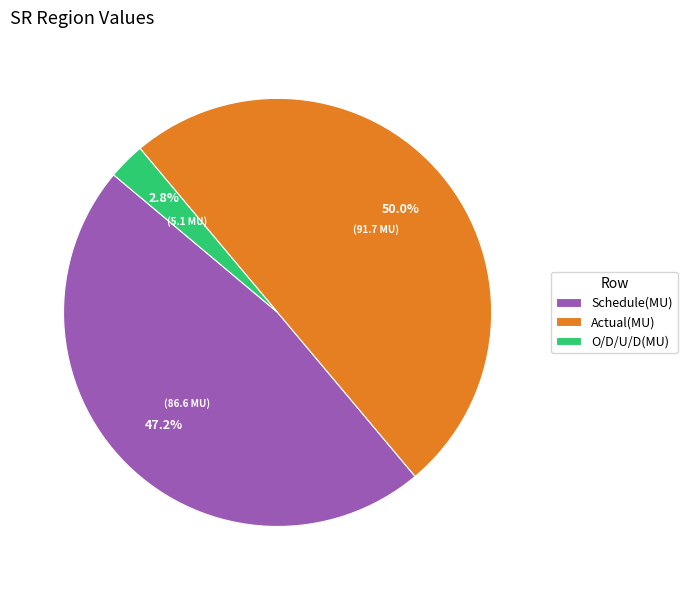

Rank the categories by value from highest to lowest.

Actual(MU), Schedule(MU), O/D/U/D(MU)